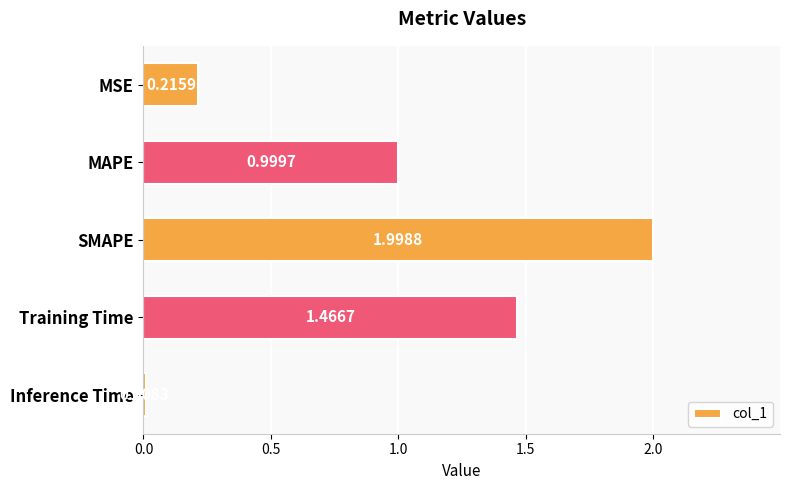

What is the maximum value shown in the chart?

2.0